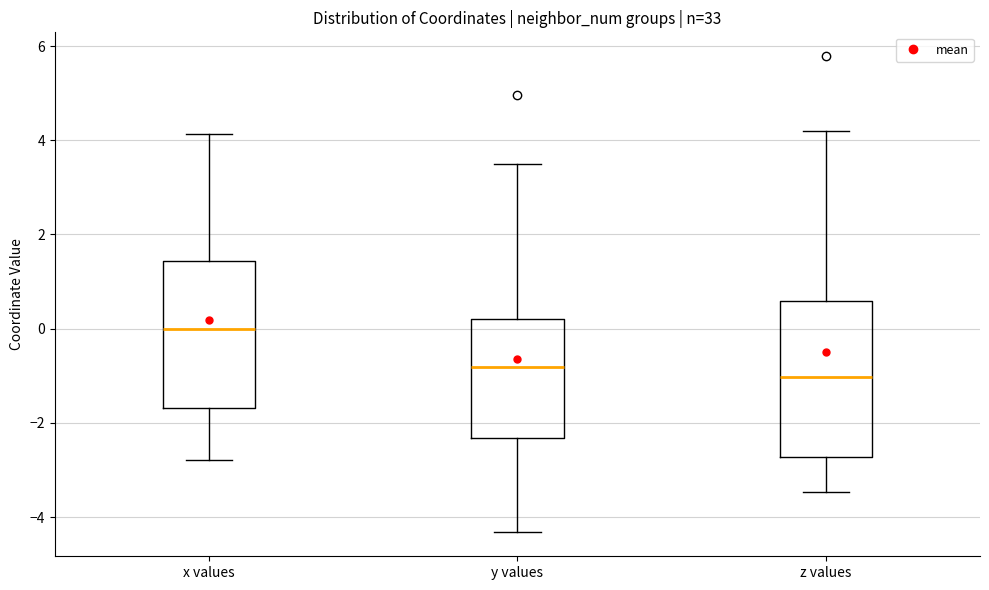

Reading left to right, read every box against the y-axis: the position of its median line, the range the box covers, and the ends of its whiskers. The values are not printed on the chart, so give them approximately, as read against the axis.

x values: median 0.0, box -1.6 to 1.4, whiskers -2.8 to 4.2
y values: median -0.8, box -2.4 to 0.2, whiskers -4.4 to 3.4
z values: median -1.0, box -2.8 to 0.6, whiskers -3.4 to 4.2